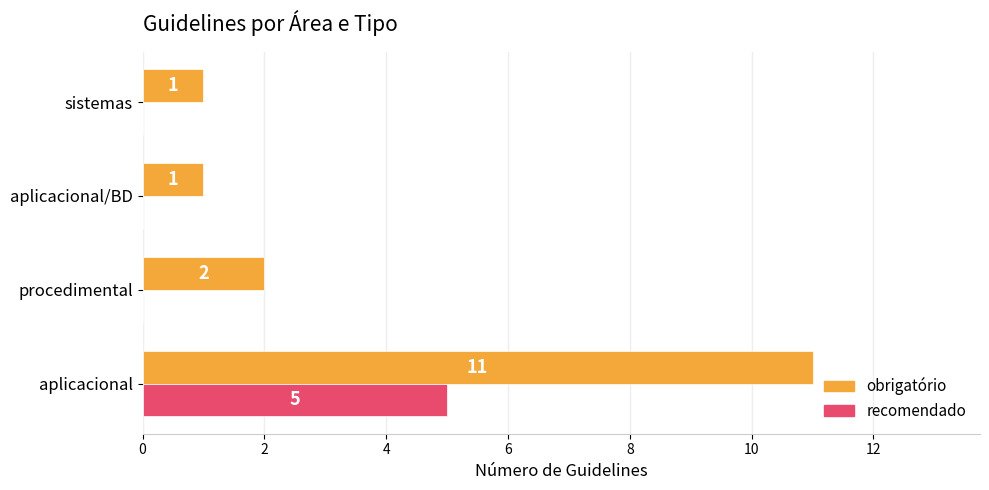

Count the obrigatório values in the range 1 to 11.

4